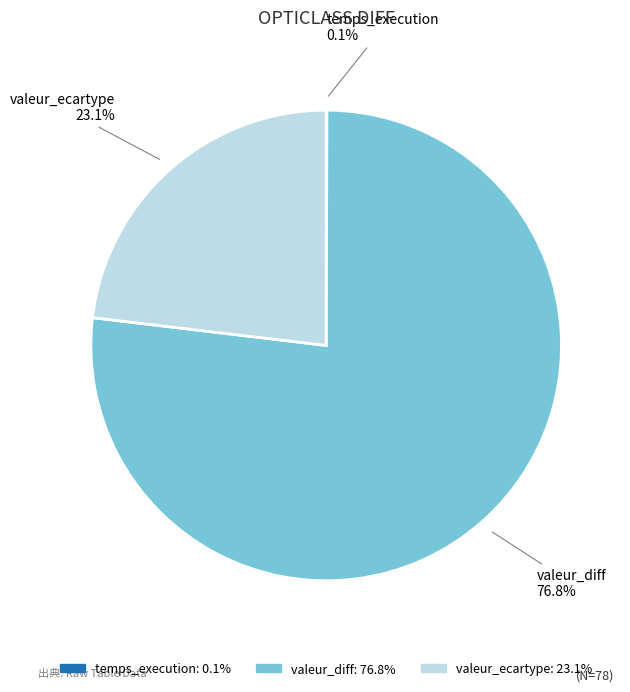

True or false: valeur_ecartype accounts for 23% of the total.

True